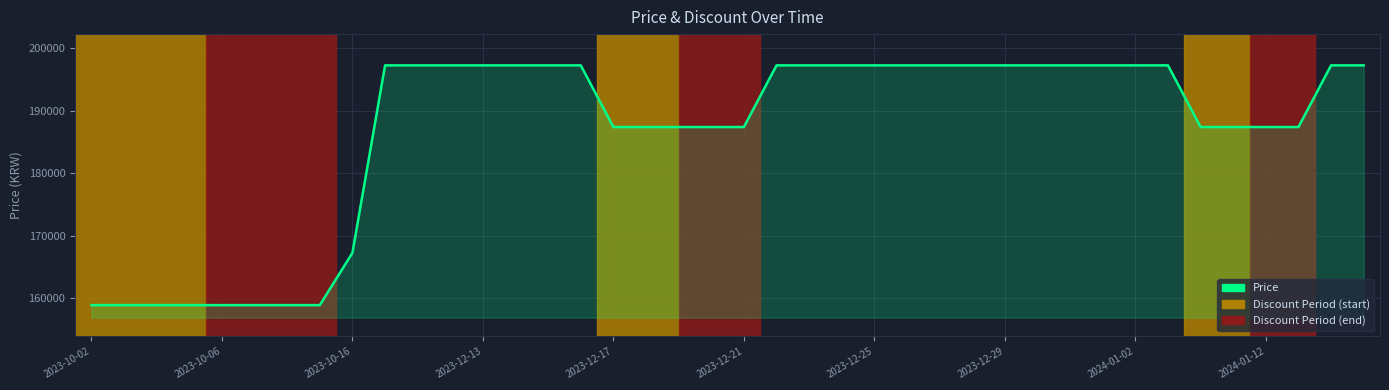

What is the minimum value shown in the chart?

158930